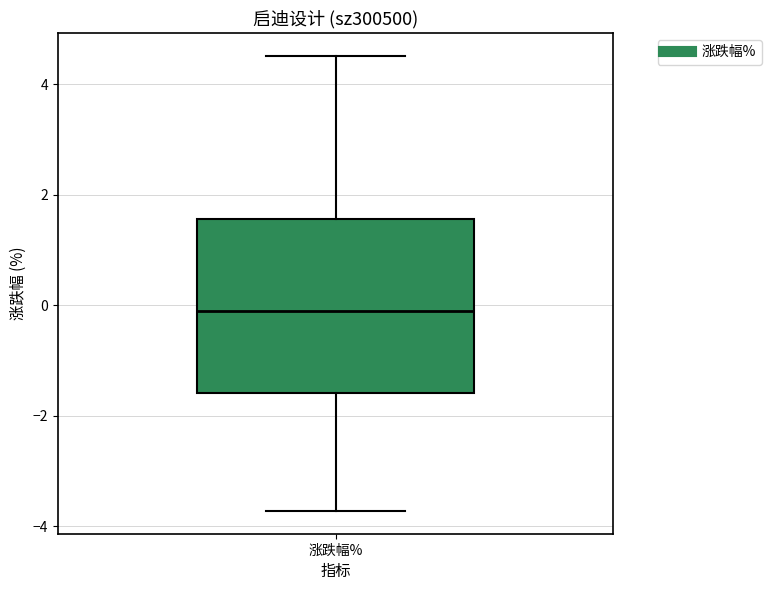

Where is the lower edge of the box for 涨跌幅% on the y-axis? The values are not printed on the chart, so give them approximately, as read against the axis.

-1.6